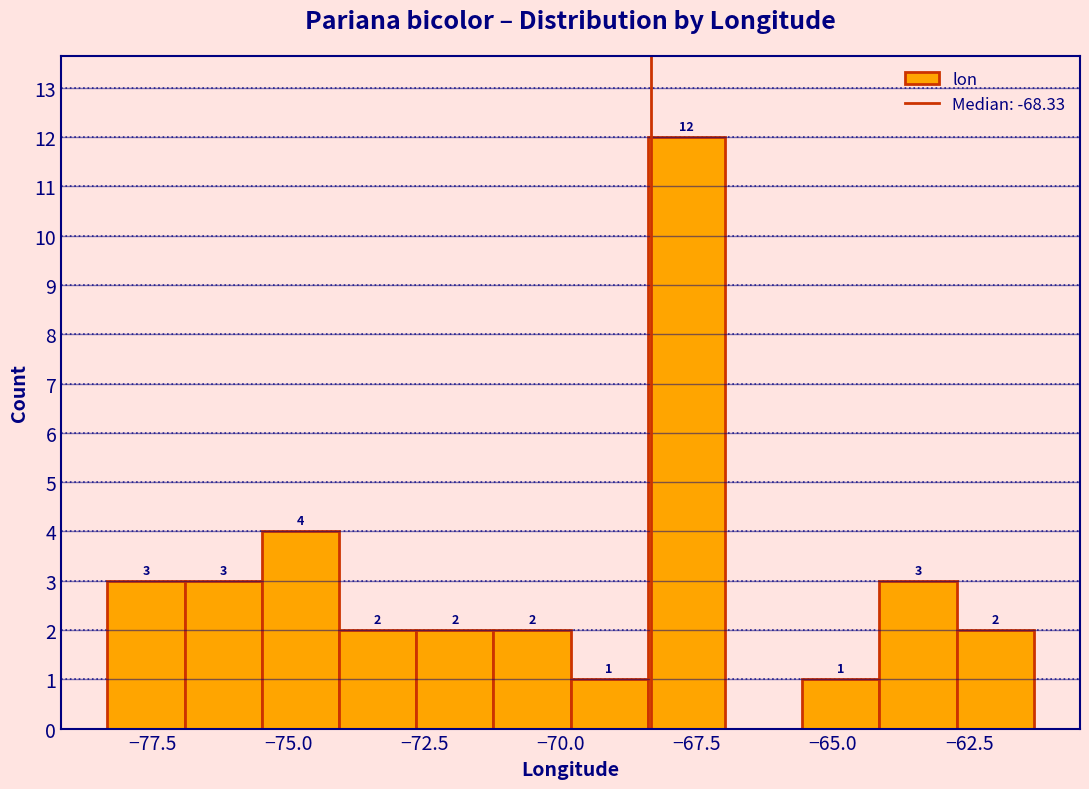

Around what value on the x-axis is the tallest bar? Give the approximate position of its centre, as read against the axis.

-67.5